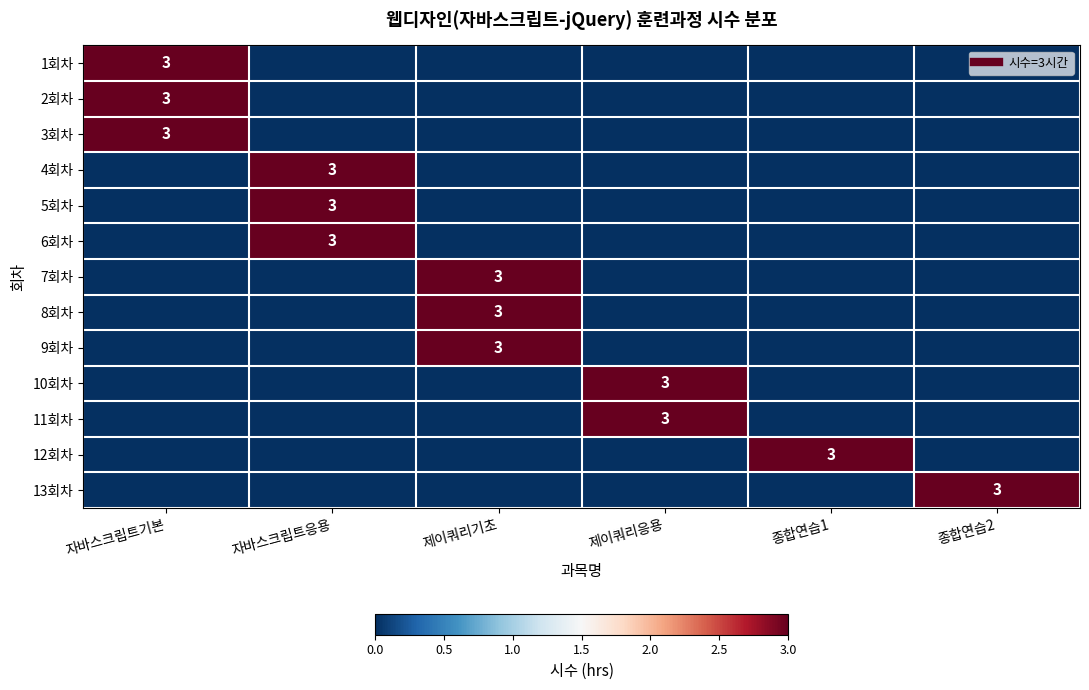

At how many categories does at least one series exceed 0?

6